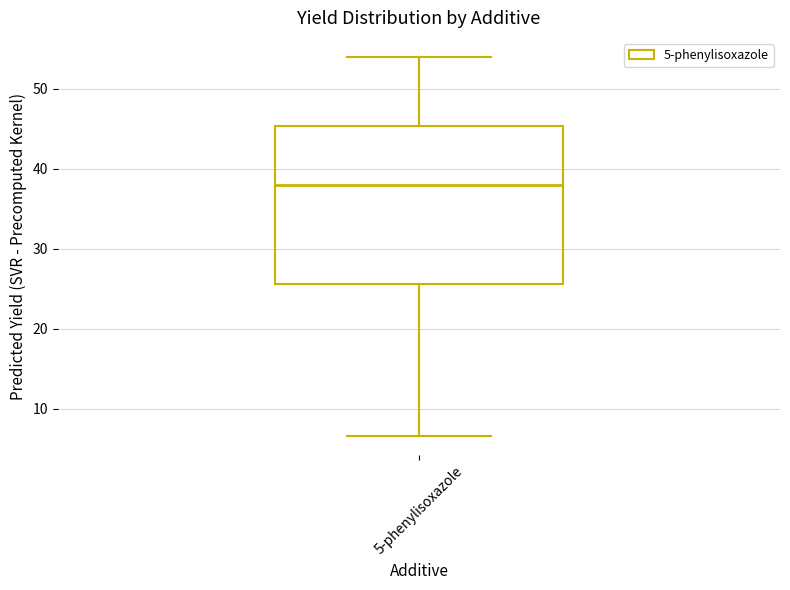

Where is the lower edge of the box for 5-phenylisoxazole on the y-axis? The values are not printed on the chart, so give them approximately, as read against the axis.

26